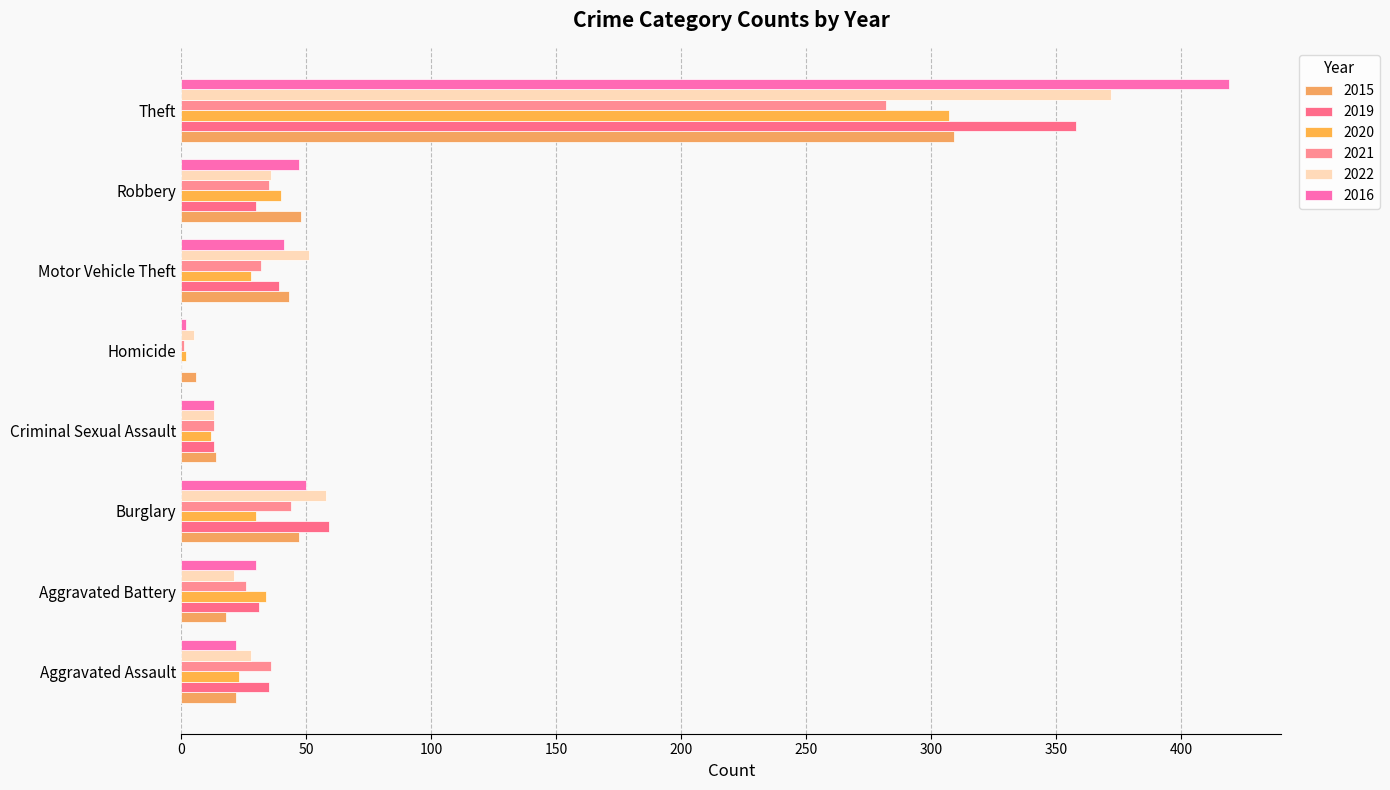

Reading left to right, list all the values displayed in this chart.

2015: 22	18	47	14	6	43	48	309
2019: 35	31	59	13	0	39	30	358
2020: 23	34	30	12	2	28	40	307
2021: 36	26	44	13	1	32	35	282
2022: 28	21	58	13	5	51	36	372
2016: 22	30	50	13	2	41	47	419